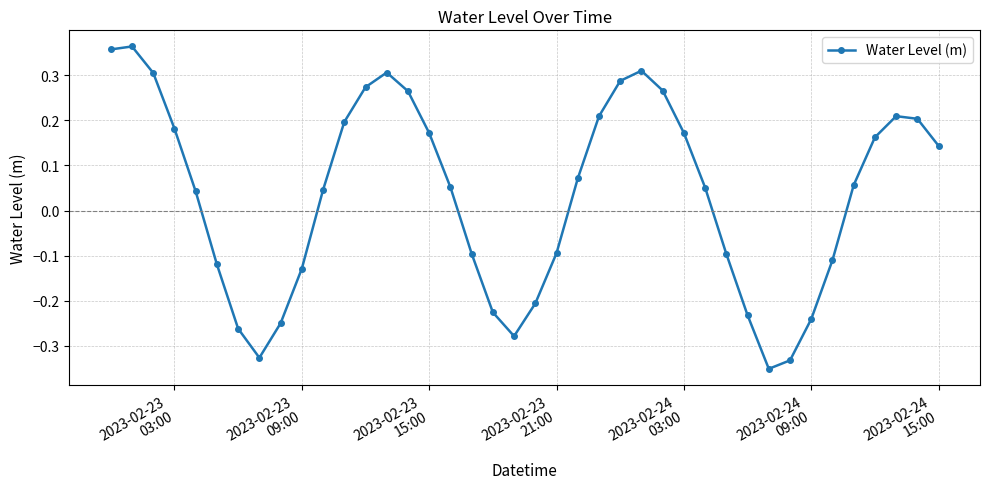

Does the chart display data point markers on the line(s)?

Yes